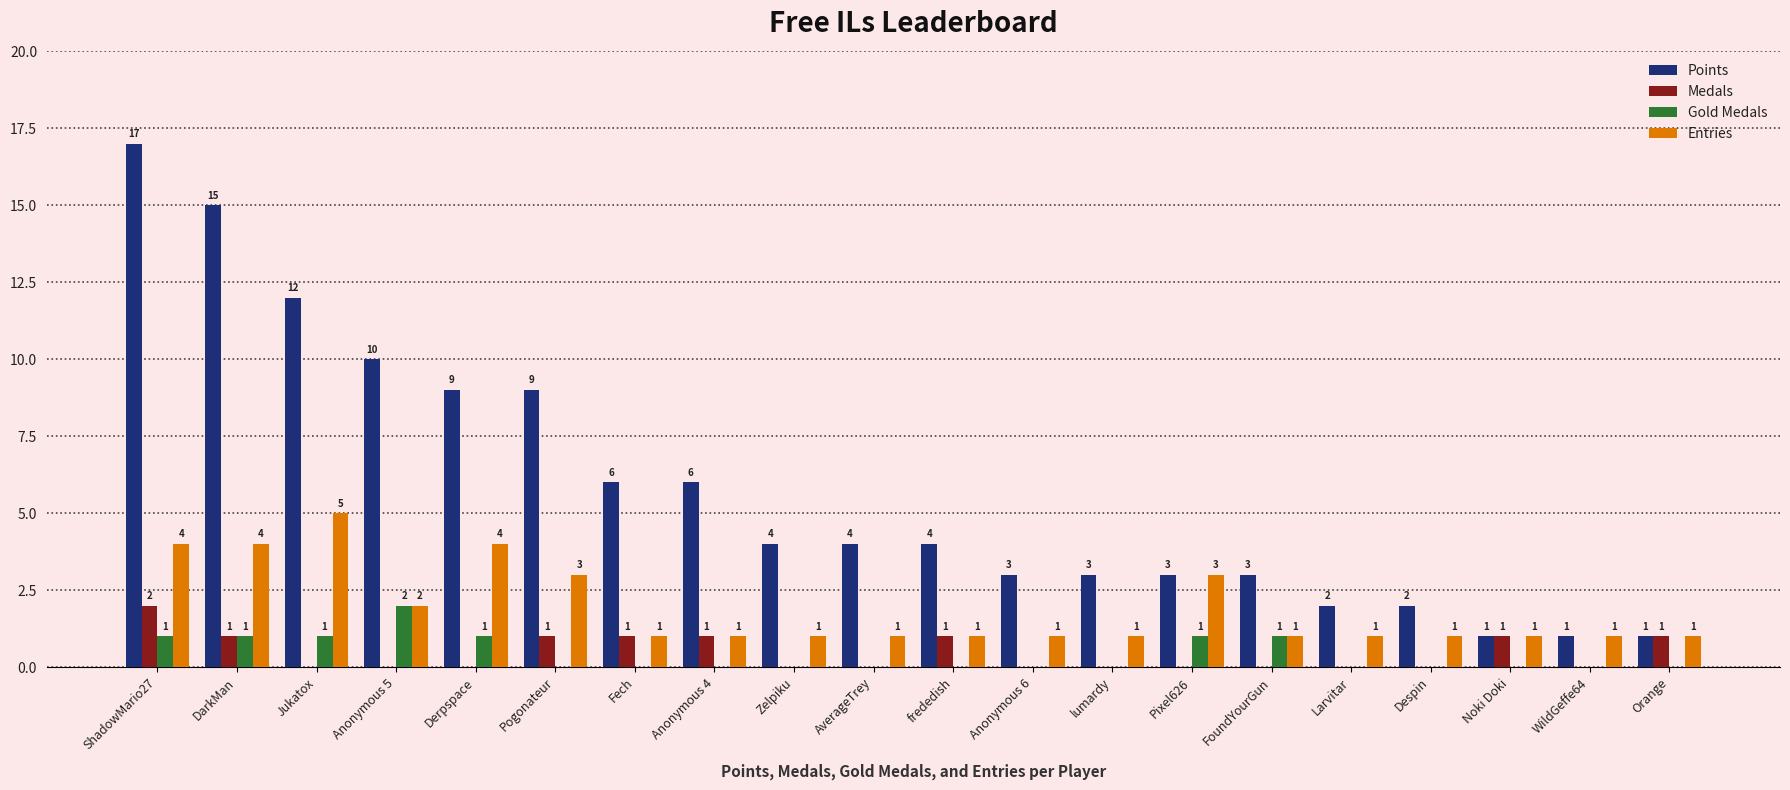

Count the Gold Medals values in the range 0 to 1.

19